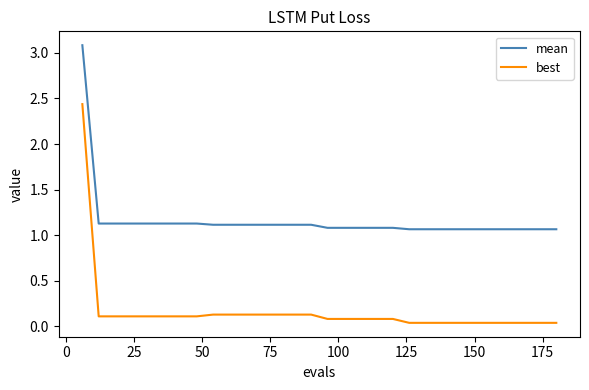

True or false: mean and best cross at least once.

False